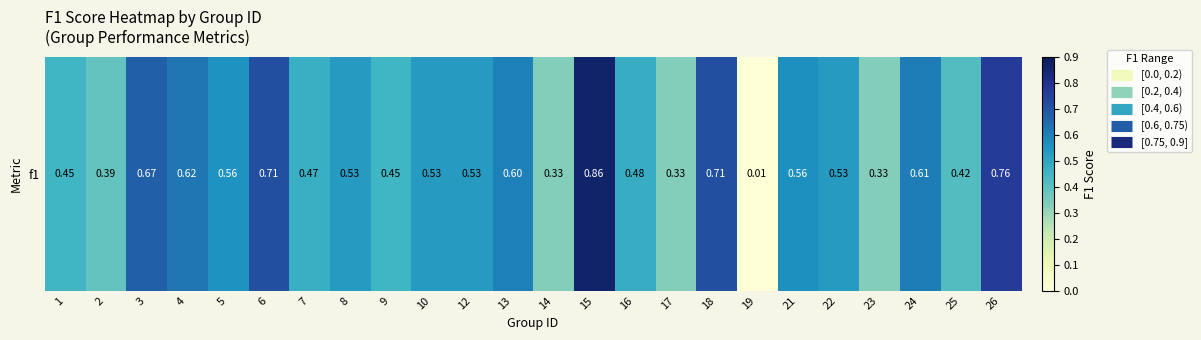

What is the change in value from 21 to 26?

+0.2